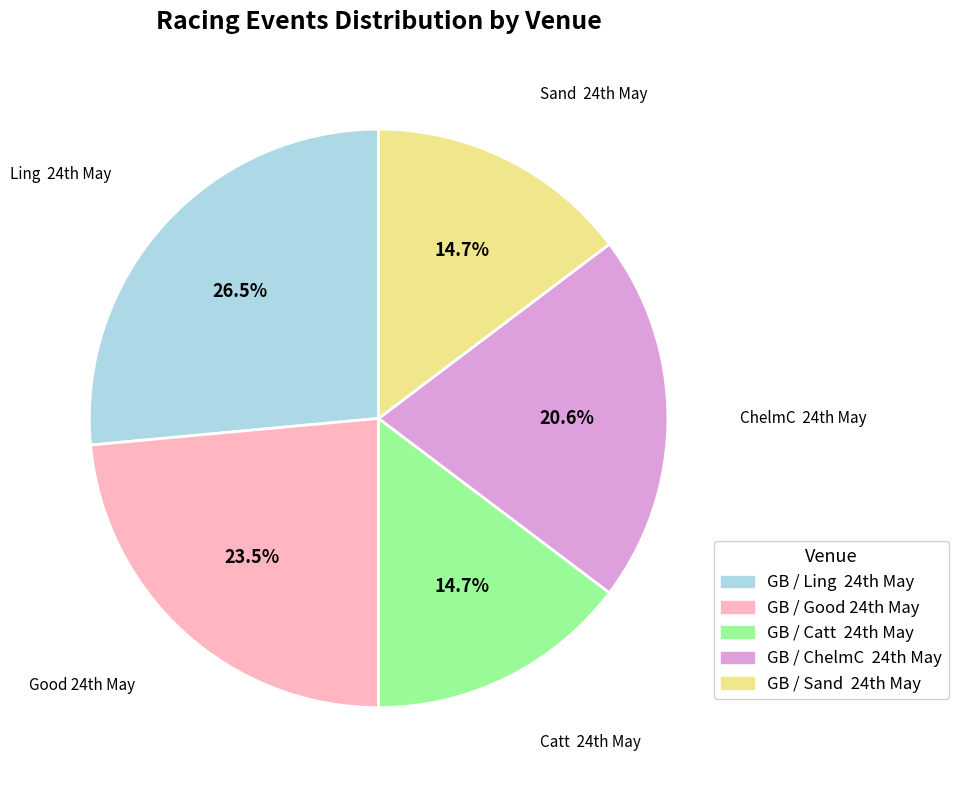

Is there any slice that represents more than half of the pie?

No